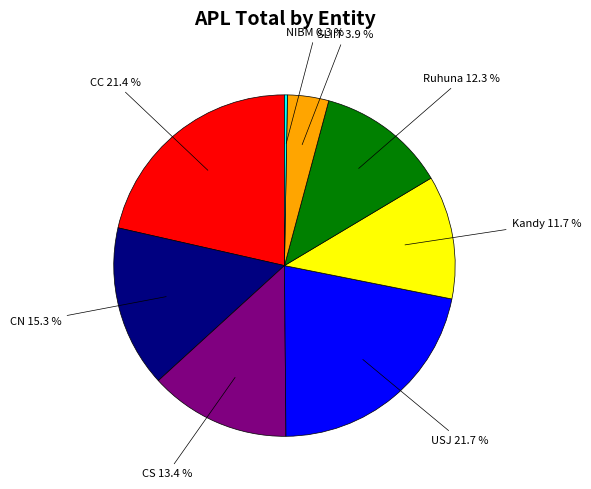

Count the number of slices in the pie.

8